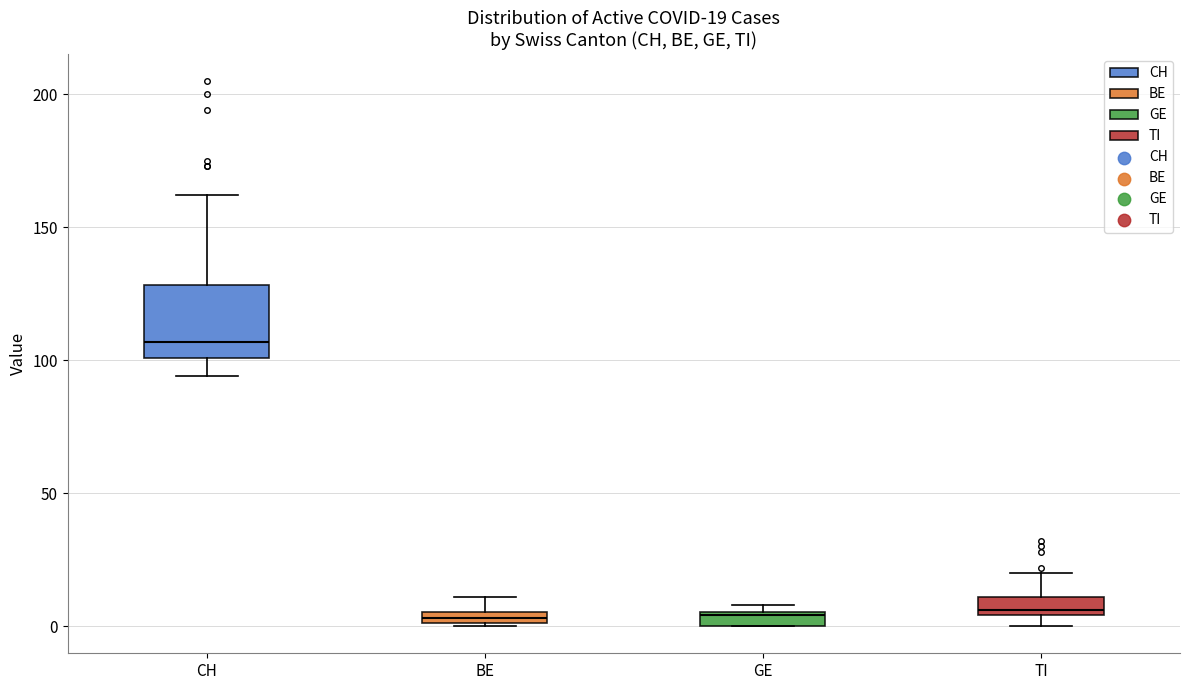

Which box's median line is the highest?

CH